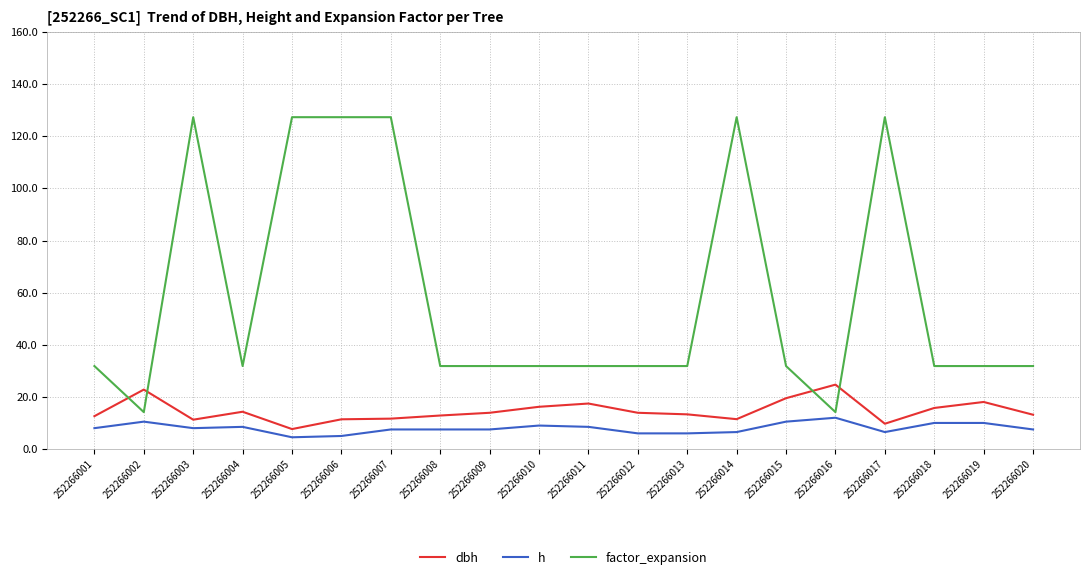

Is the value of factor_expansion at 252266014 greater than the value of dbh at 252266017?

Yes